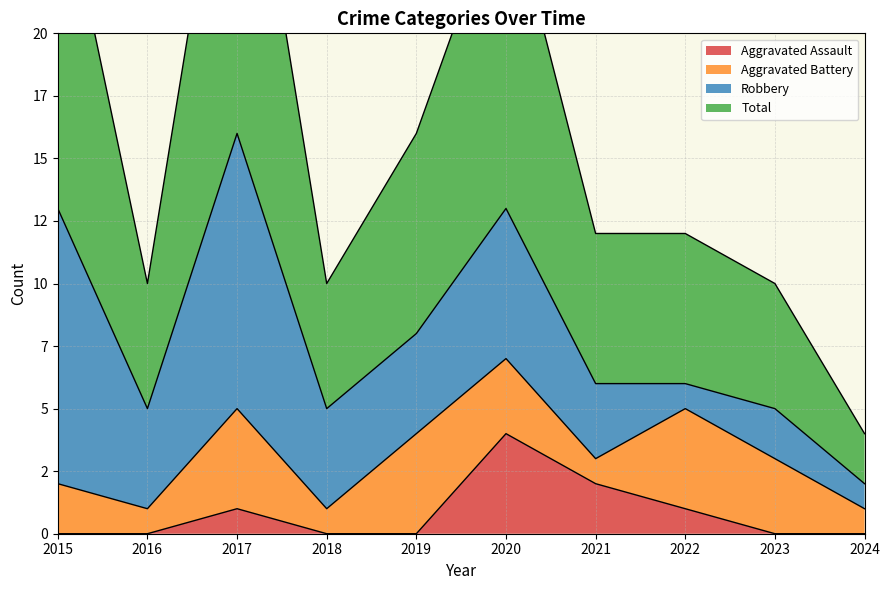

Is it true that Aggravated Assault equals 0 at 2019?

True